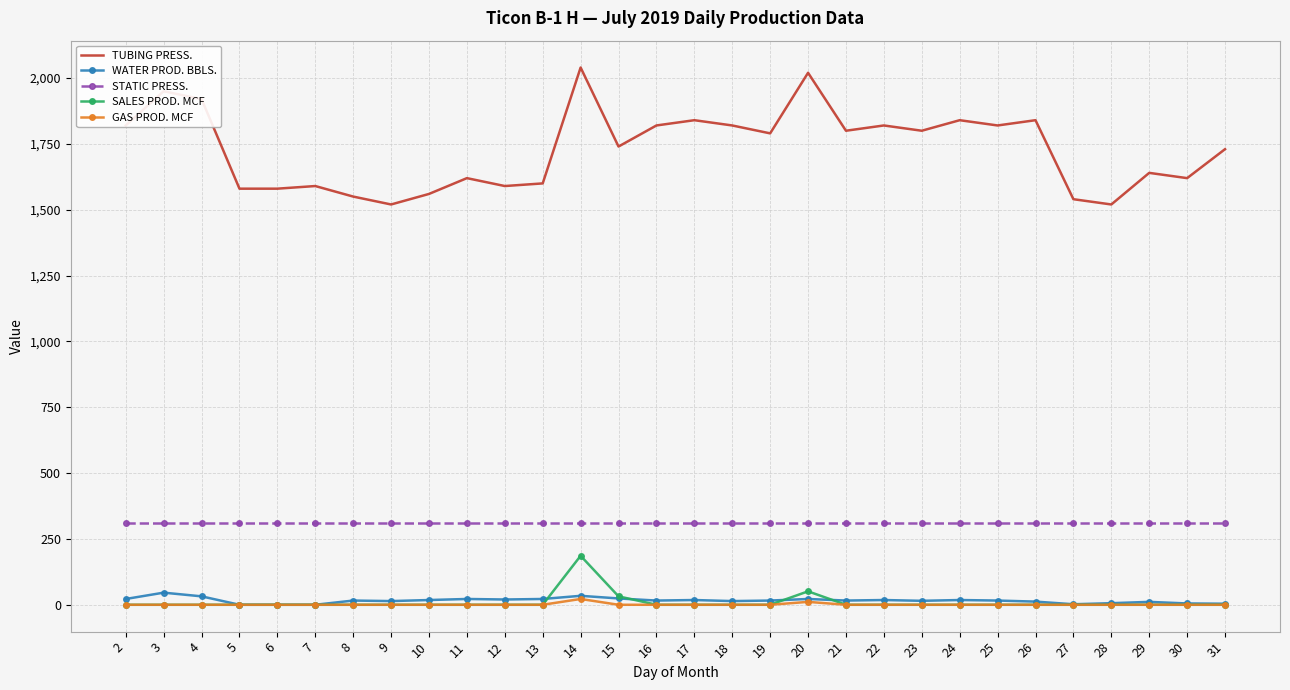

What is the maximum value for SALES PROD. MCF?

186